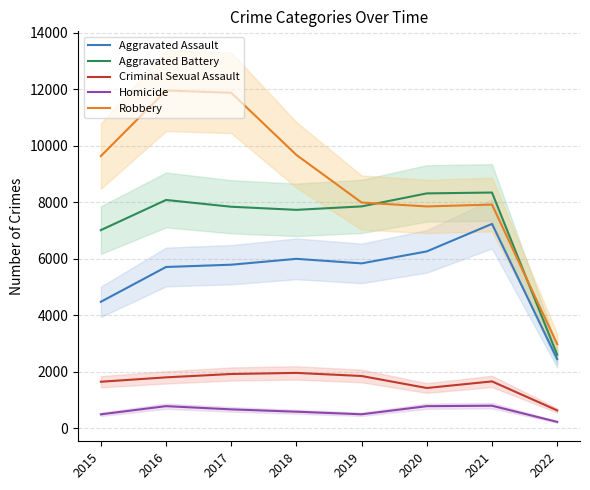

Which series has the largest total across all categories?

Robbery